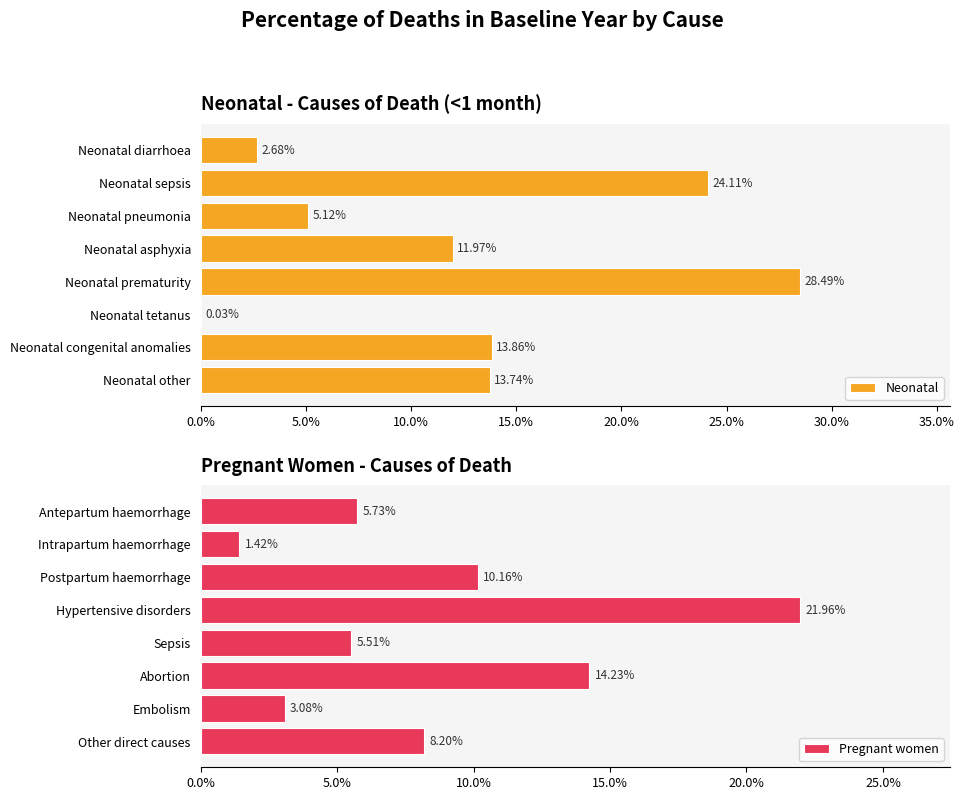

Are the bars horizontal?

Yes